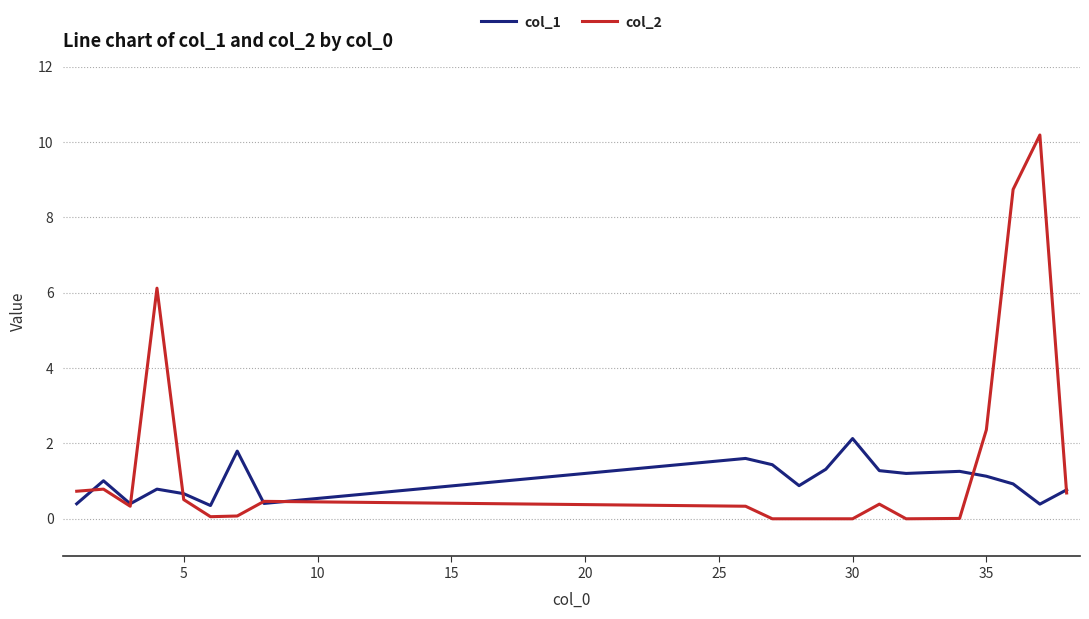

How many lines are shown in the chart?

2